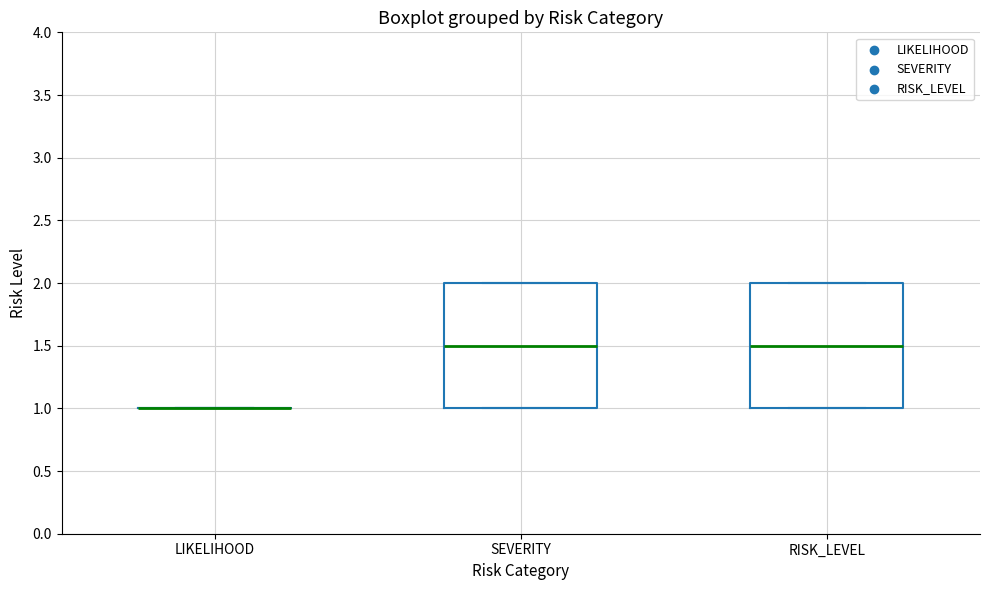

Reading left to right, read every box against the y-axis: the position of its median line, the range the box covers, and the ends of its whiskers. The values are not printed on the chart, so give them approximately, as read against the axis.

LIKELIHOOD: box collapsed to a line at 1.0, whiskers 1.0 to 1.0
SEVERITY: median 1.5, box 1.0 to 2.0, whiskers 1.0 to 2.0
RISK_LEVEL: median 1.5, box 1.0 to 2.0, whiskers 1.0 to 2.0